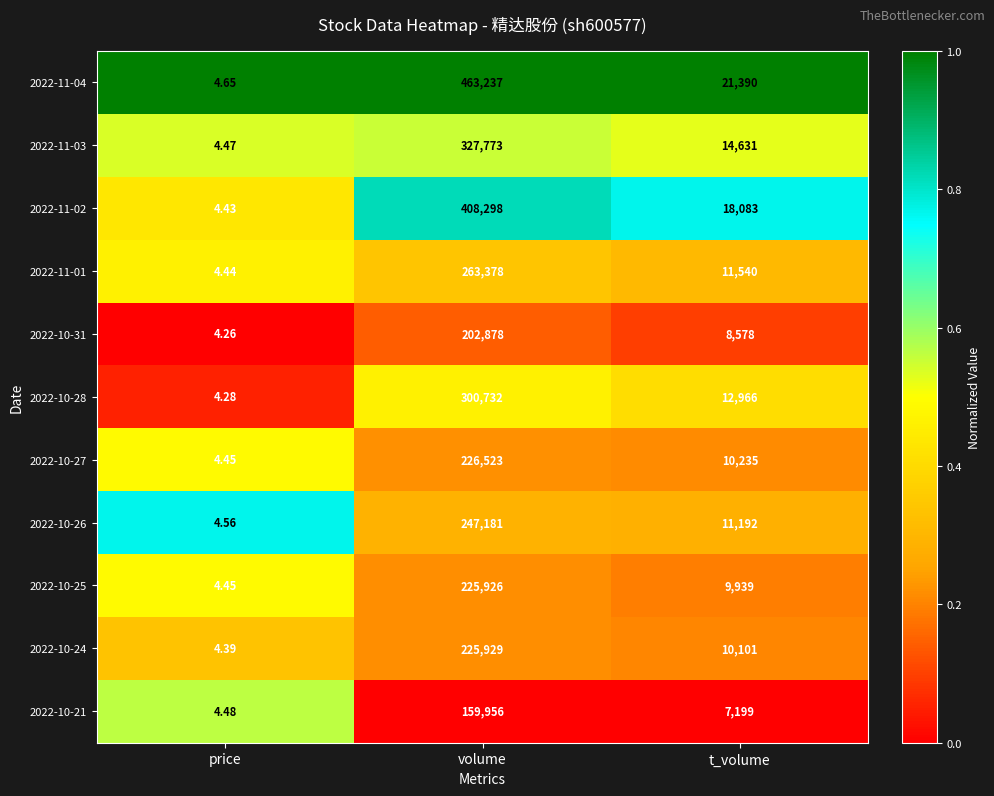

Which category has the lowest value in the 2022-11-02 series?

price